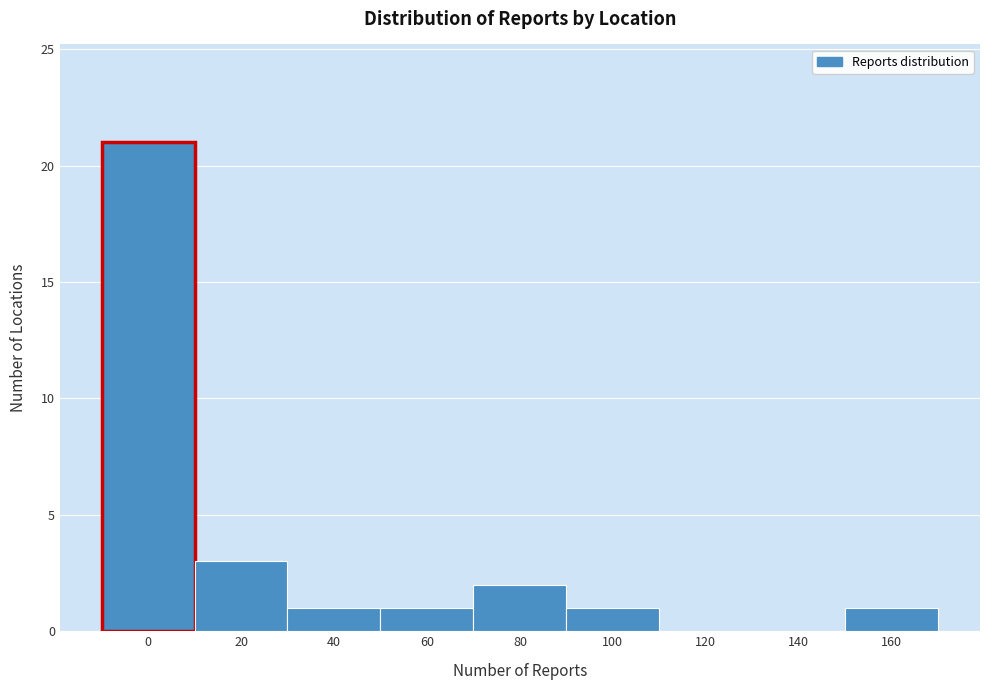

Reading right to left, transcribe all the data shown in this chart.

160=1	140=0	120=0	100=1	80=2	60=1	40=1	20=3	0=21